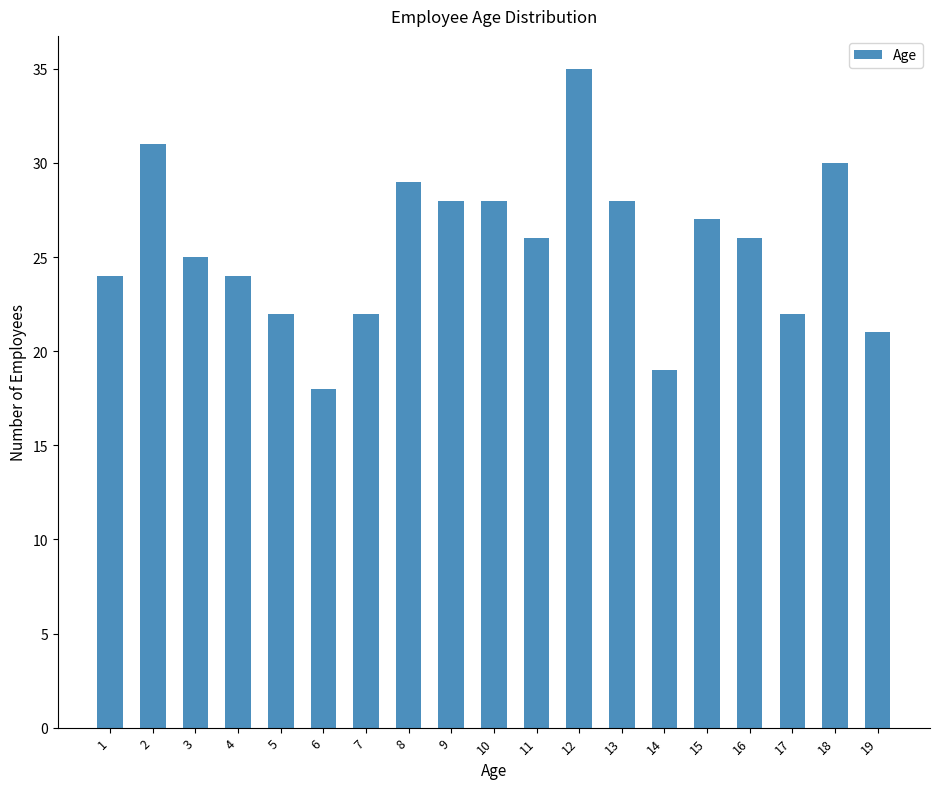

Reading right to left, extract all data points from this chart.

21	30	22	26	27	19	28	35	26	28	28	29	22	18	22	24	25	31	24